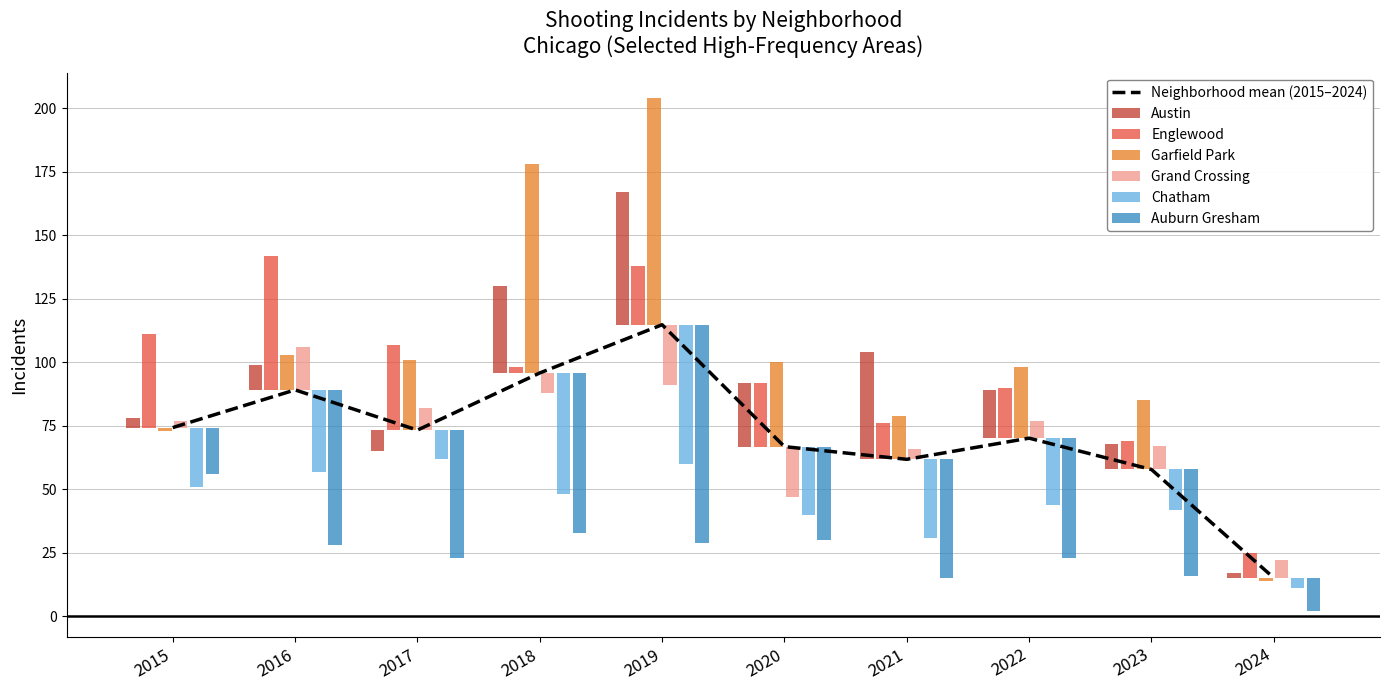

Approximately how many times larger is the value at 2021 compared to 2017?

0.8